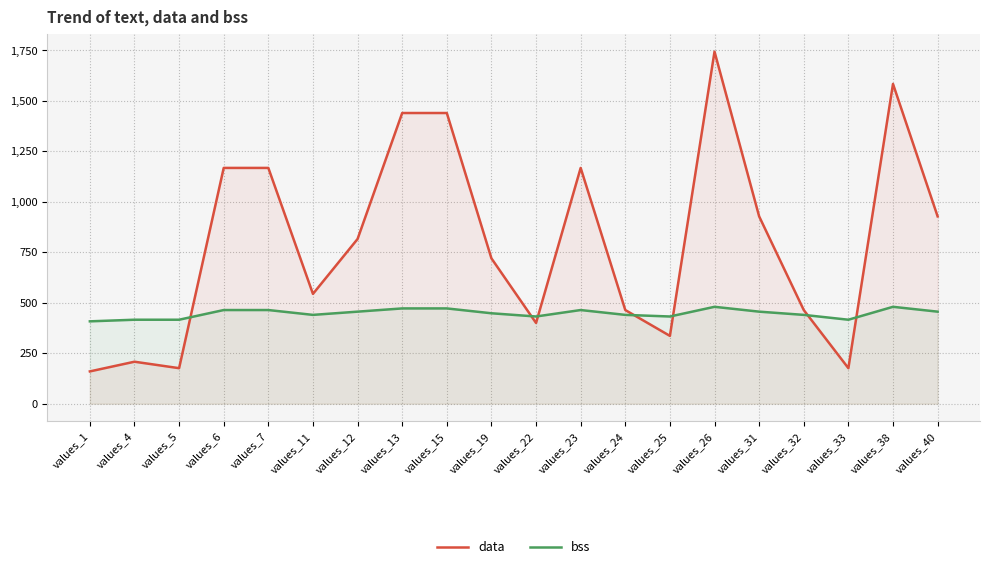

Reading left to right, list all the values displayed in this chart.

data: values_1=160	values_4=208	values_5=176	values_6=1168	values_7=1168	values_11=544	values_12=816	values_13=1440	values_15=1440	values_19=720	values_22=400	values_23=1168	values_24=464	values_25=336	values_26=1744	values_31=928	values_32=464	values_33=176	values_38=1584	values_40=928
bss: values_1=408	values_4=416	values_5=416	values_6=464	values_7=464	values_11=440	values_12=456	values_13=472	values_15=472	values_19=448	values_22=432	values_23=464	values_24=440	values_25=432	values_26=480	values_31=456	values_32=440	values_33=416	values_38=480	values_40=456